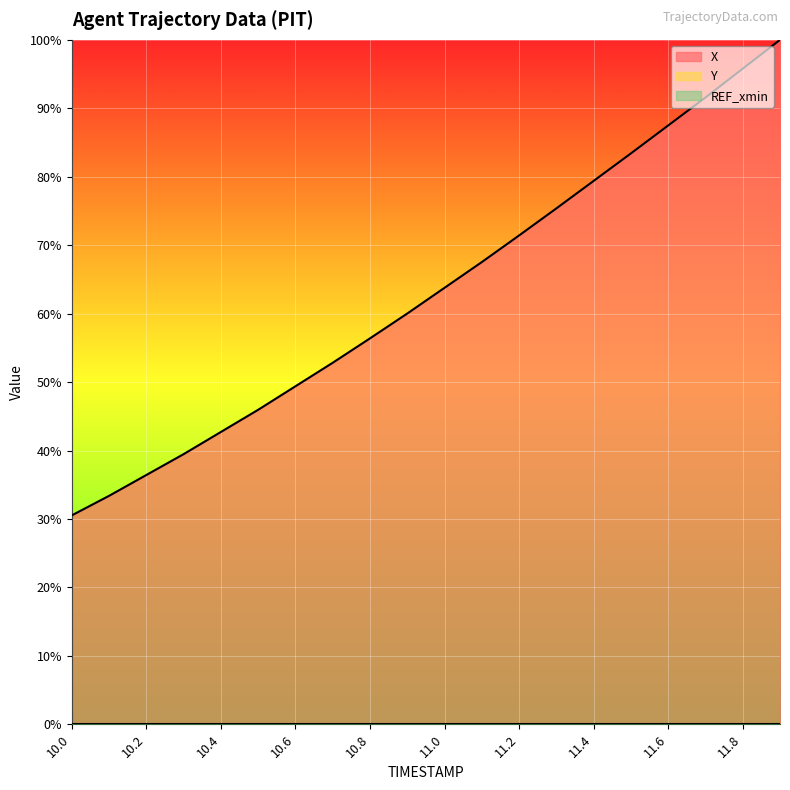

List the series in order of their overall mean, highest first.

X, Y